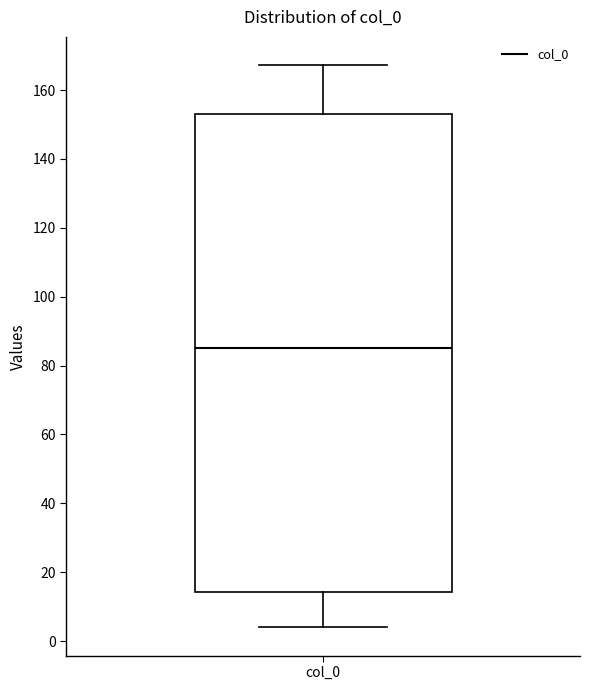

Where does the lower whisker of the box for col_0 end on the y-axis? The values are not printed on the chart, so give them approximately, as read against the axis.

4